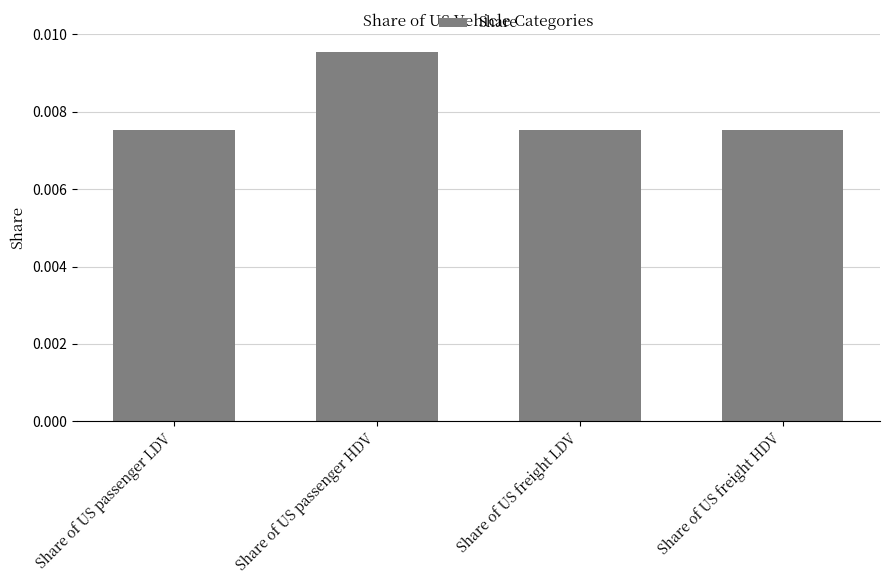

What is the label of the 1st bar from the right?

Share of US freight HDV